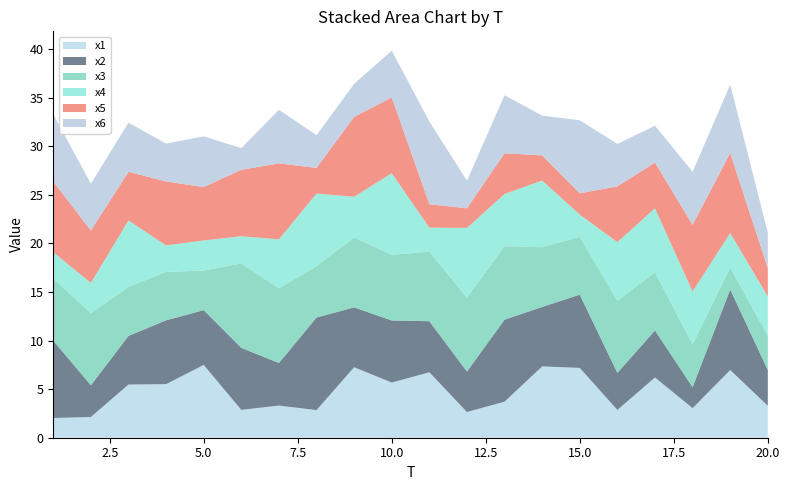

Reading left to right, list all the values displayed in this chart.

x1: 2.0	2.1	5.5	5.5	7.5	2.9	3.3	2.8	7.3	5.7	6.7	2.6	3.7	7.3	7.2	2.9	6.2	3.0	7.0	3.3
x2: 8.0	3.3	5.0	6.6	5.6	6.4	4.4	9.5	6.2	6.4	5.2	4.2	8.4	6.1	7.5	3.8	4.8	2.2	8.3	3.7
x3: 6.4	7.4	5.0	5.0	4.1	8.7	7.7	5.3	7.2	6.8	7.2	7.6	7.6	6.1	6.0	7.4	6.0	4.4	2.2	3.5
x4: 2.7	3.1	6.8	2.7	3.1	2.8	5.0	7.5	4.2	8.4	2.5	7.2	5.4	6.9	2.3	6.0	6.6	5.4	3.6	4.1
x5: 7.3	5.4	5.0	6.6	5.5	6.8	7.8	2.6	8.2	7.8	2.4	2.0	4.2	2.6	2.2	5.7	4.7	6.9	8.2	2.9
x6: 6.9	4.8	5.1	3.9	5.2	2.2	5.5	3.4	3.4	4.8	8.5	2.8	6.0	4.1	7.5	4.4	3.8	5.5	7.0	3.7